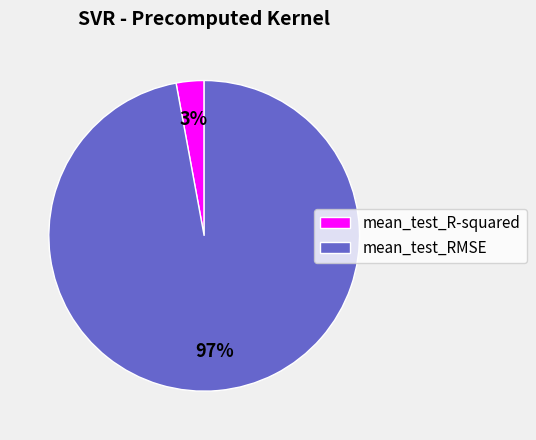

Is it true that mean_test_RMSE is 88% of the pie?

False